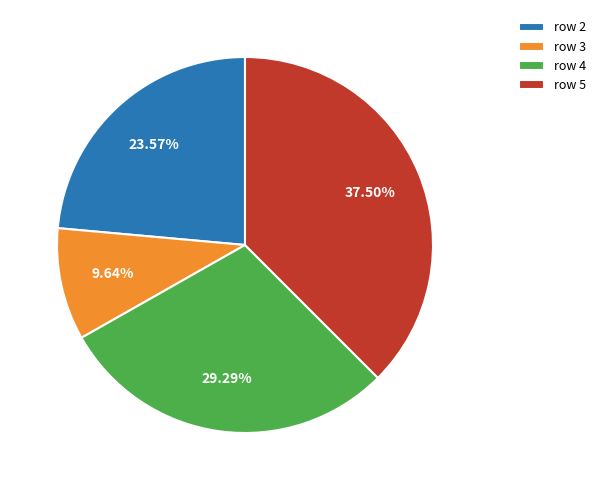

Between row 2 and row 4, which is larger?

row 4